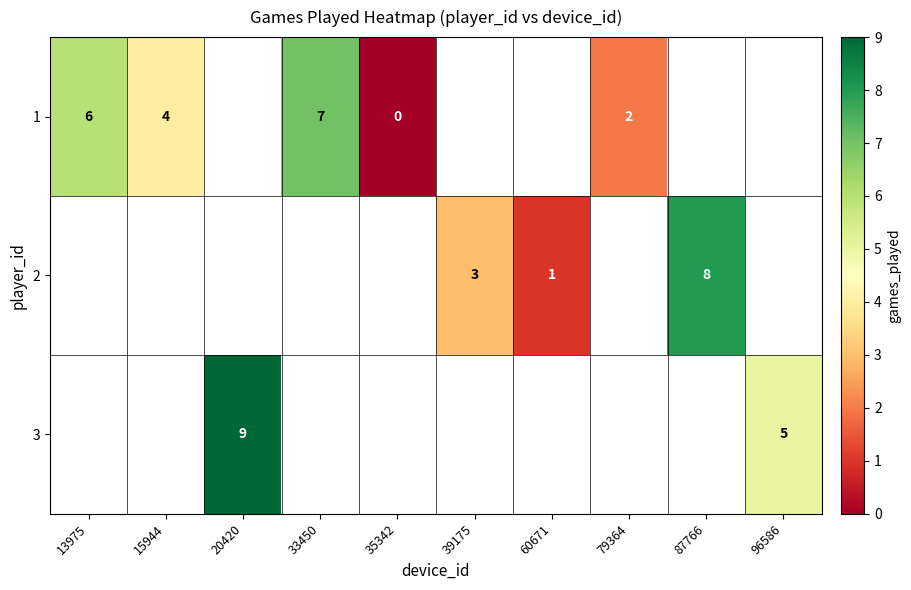

True or false: 1 has a value of 2 at 13975.

False